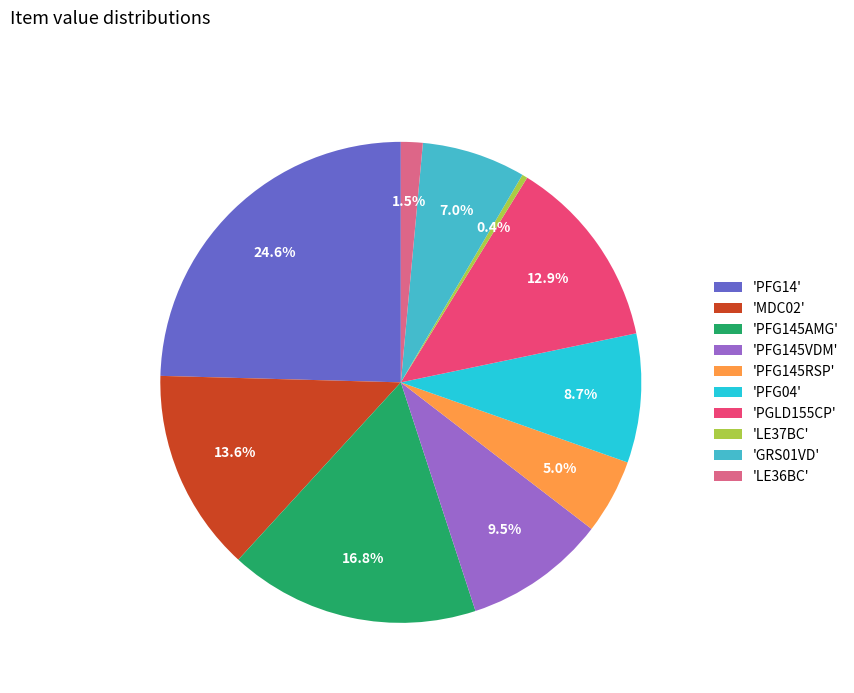

Does 'PFG04' represent more than half of the total?

No